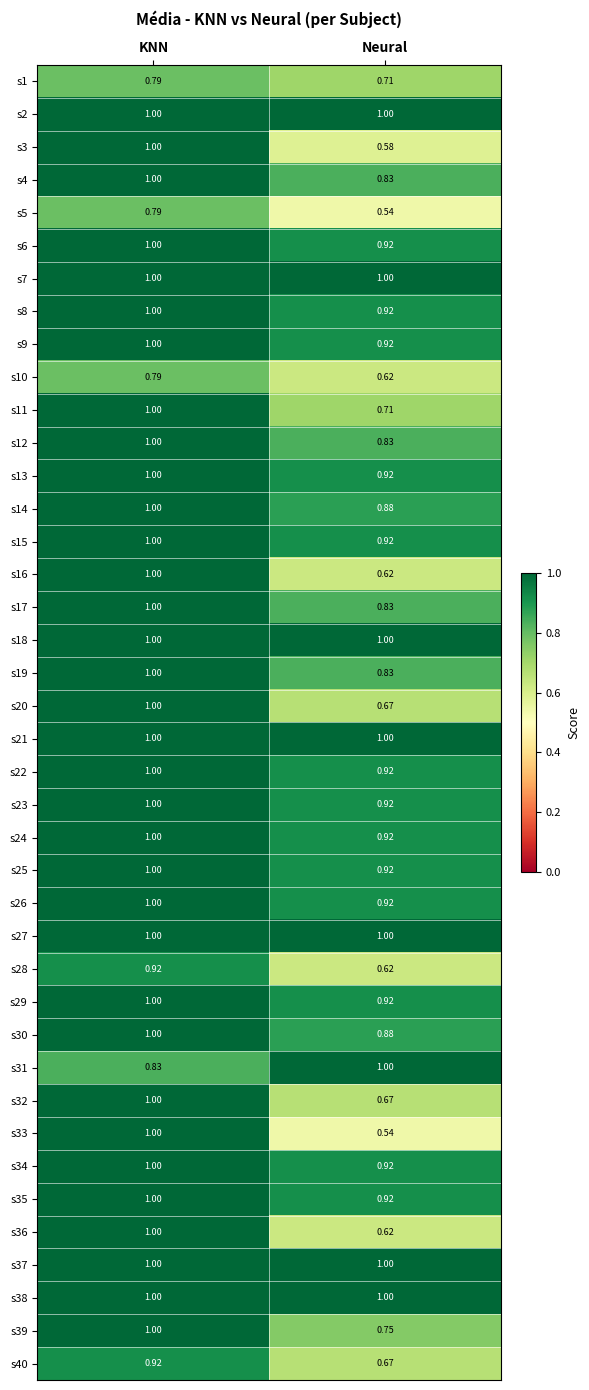

Which series changed the most between KNN and Neural?

s33